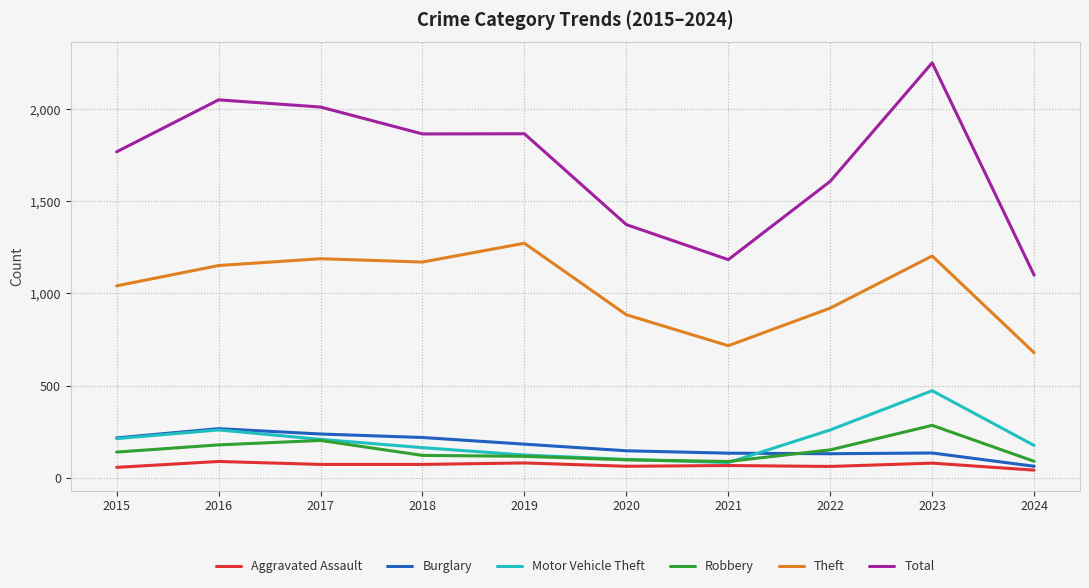

What is the minimum value for Motor Vehicle Theft?

82